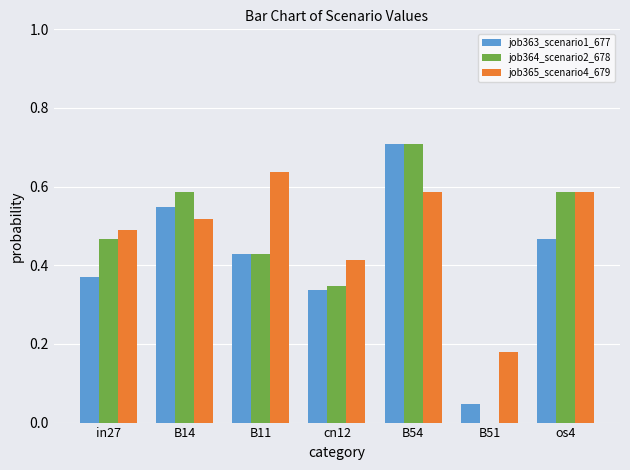

The job363_scenario1_677 series shows 0.4 at B54. True or false?

False